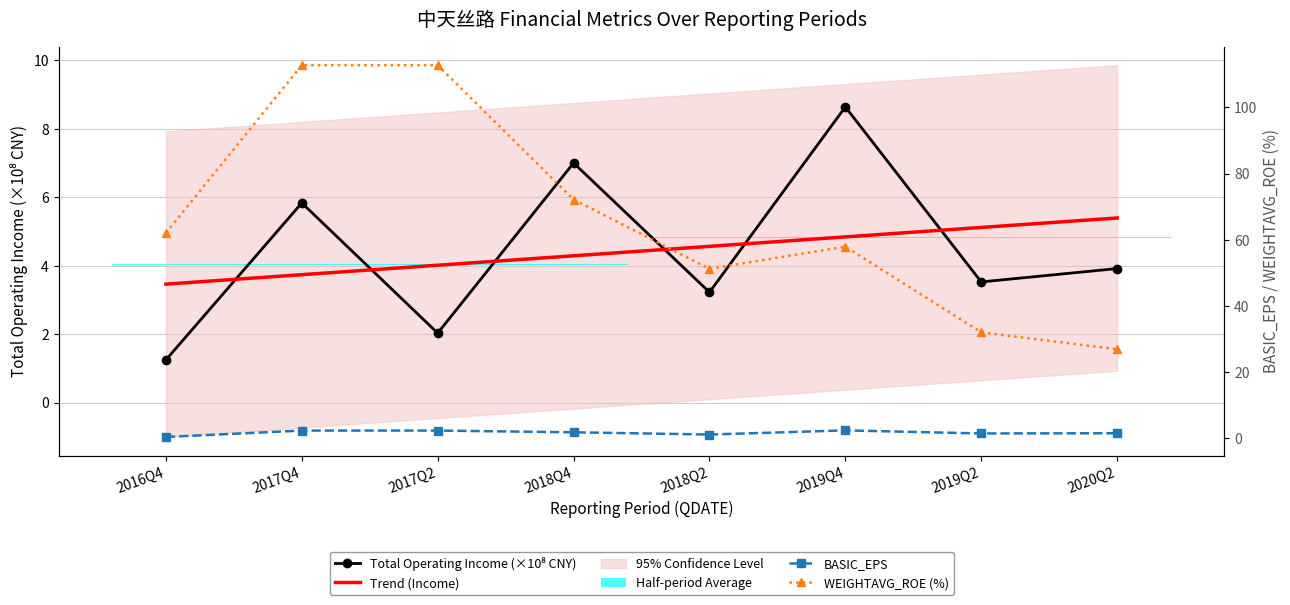

How many data points in WEIGHTAVG_ROE are above 62?

4